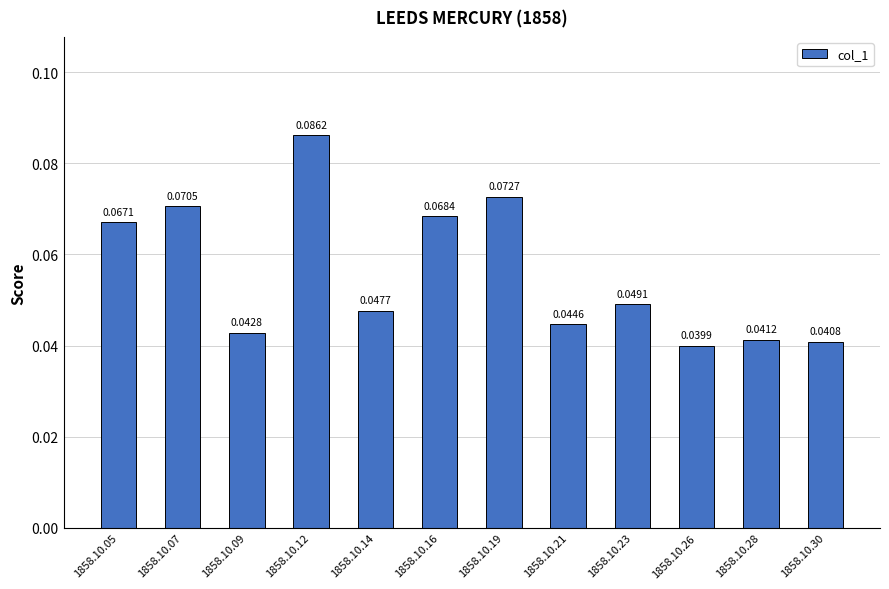

Count the number of data series in this chart.

1